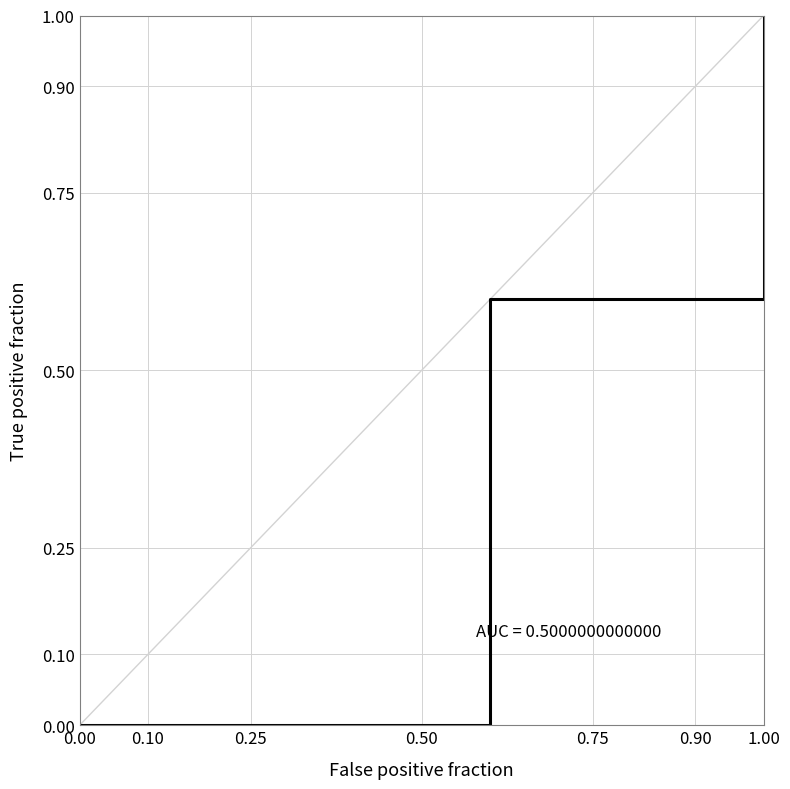

What is the change in value from 0.00 to 0.25?

+1.0